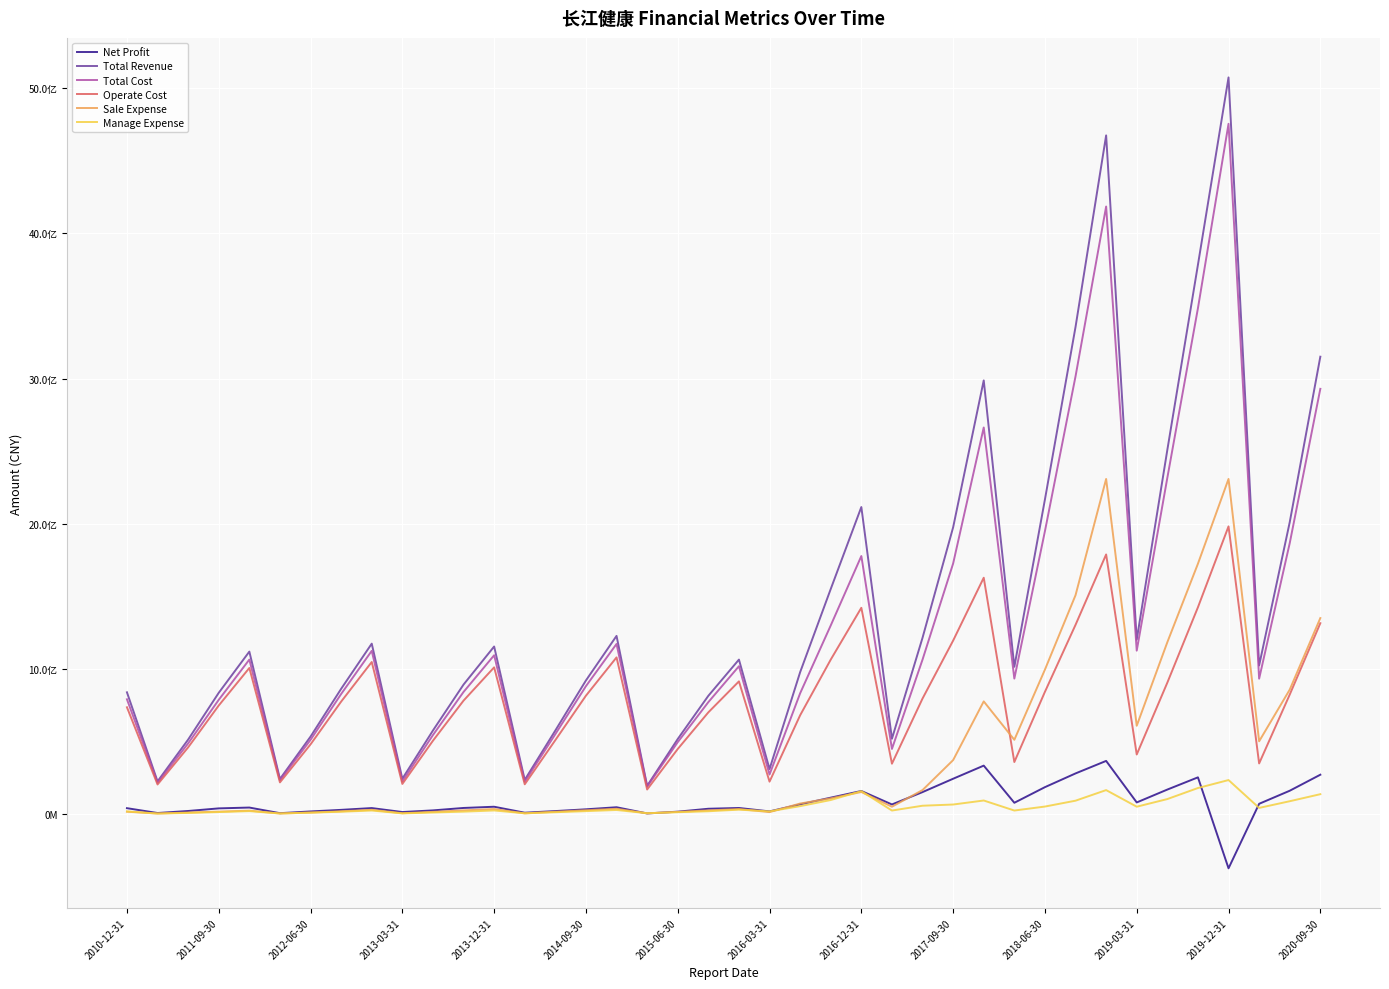

At how many categories does at least one series exceed 4821480046?

1